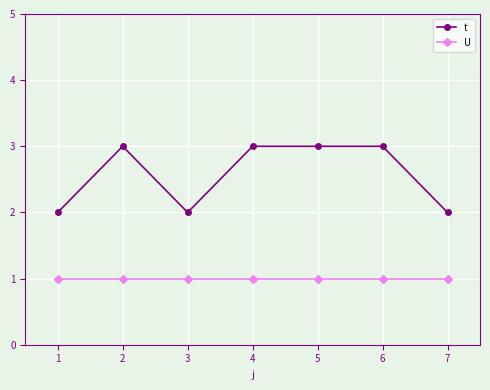

What is the average value of the t series?

3